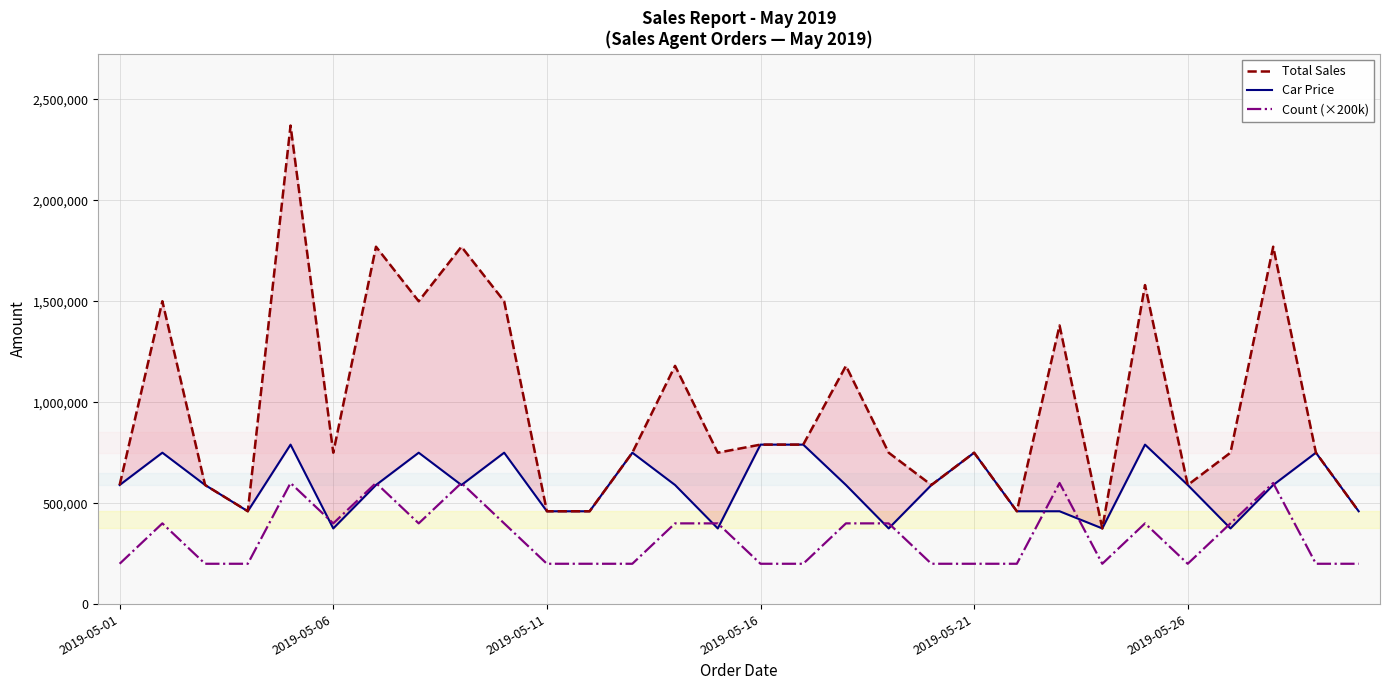

What is the maximum value for Count (×200k)?

600000